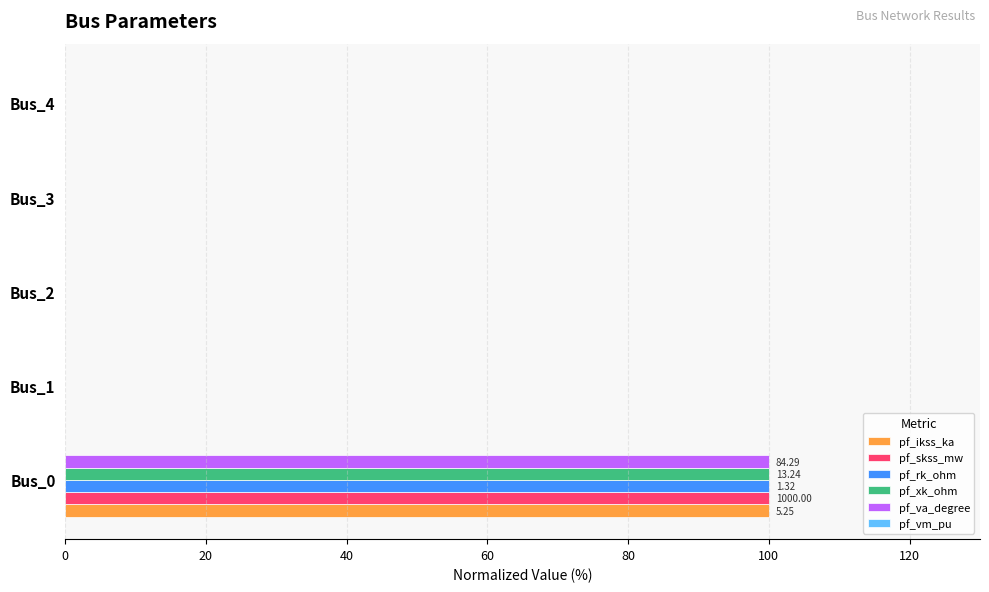

At which category is the sum across all series the highest?

Bus_0